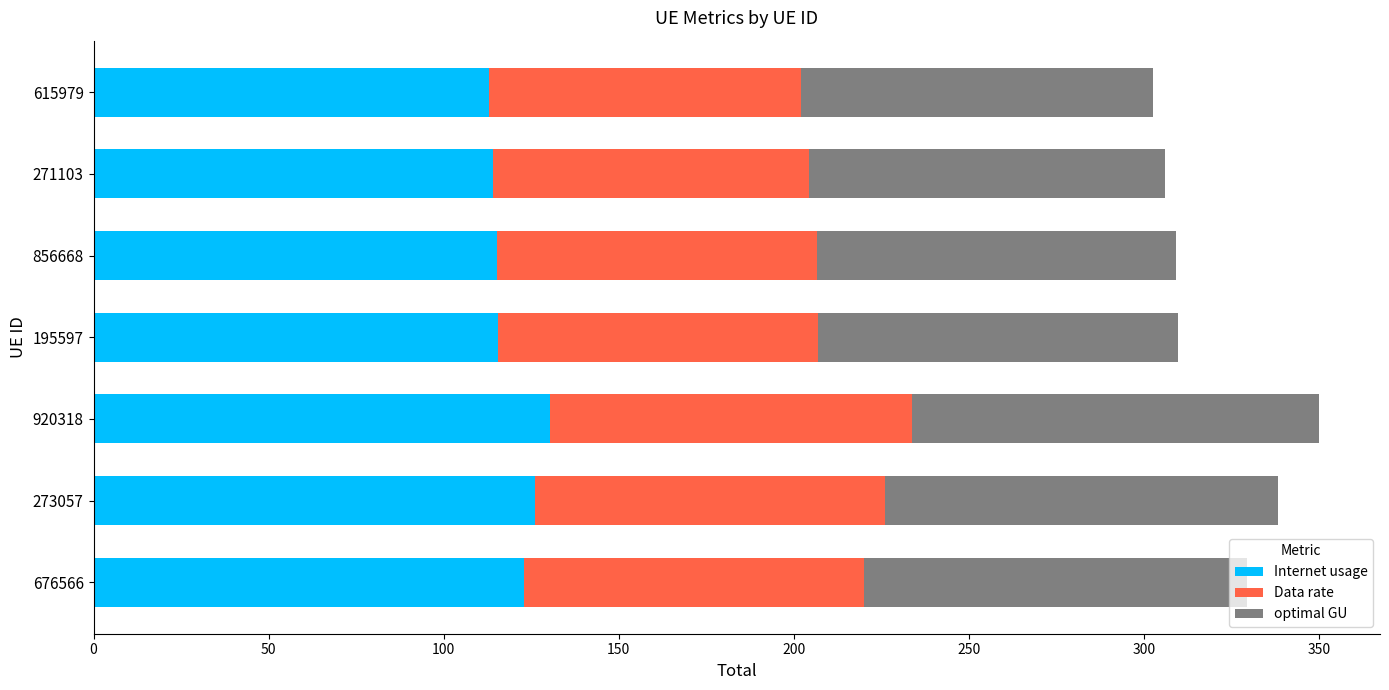

The value of Internet usage at 856668 is 200.1. True or false?

False